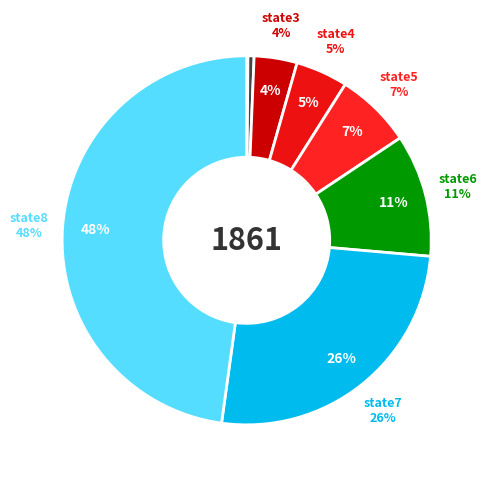

What is the ratio of the value at state3 to the value at state8?

0.1